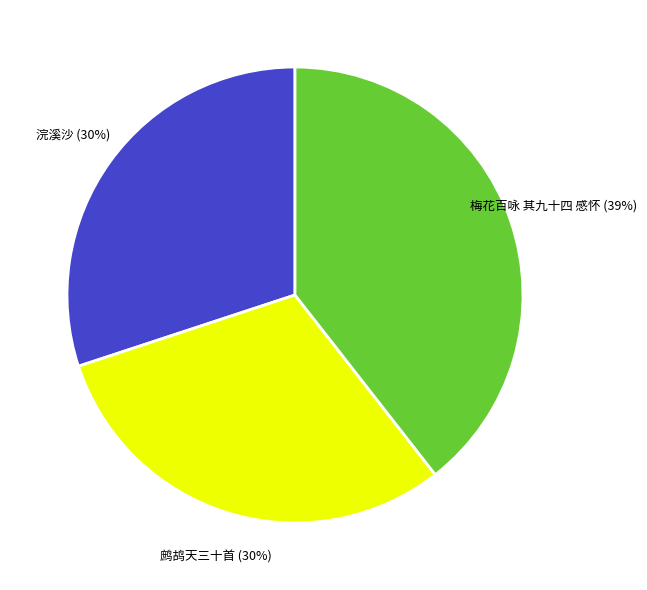

Does any single category account for the majority?

No